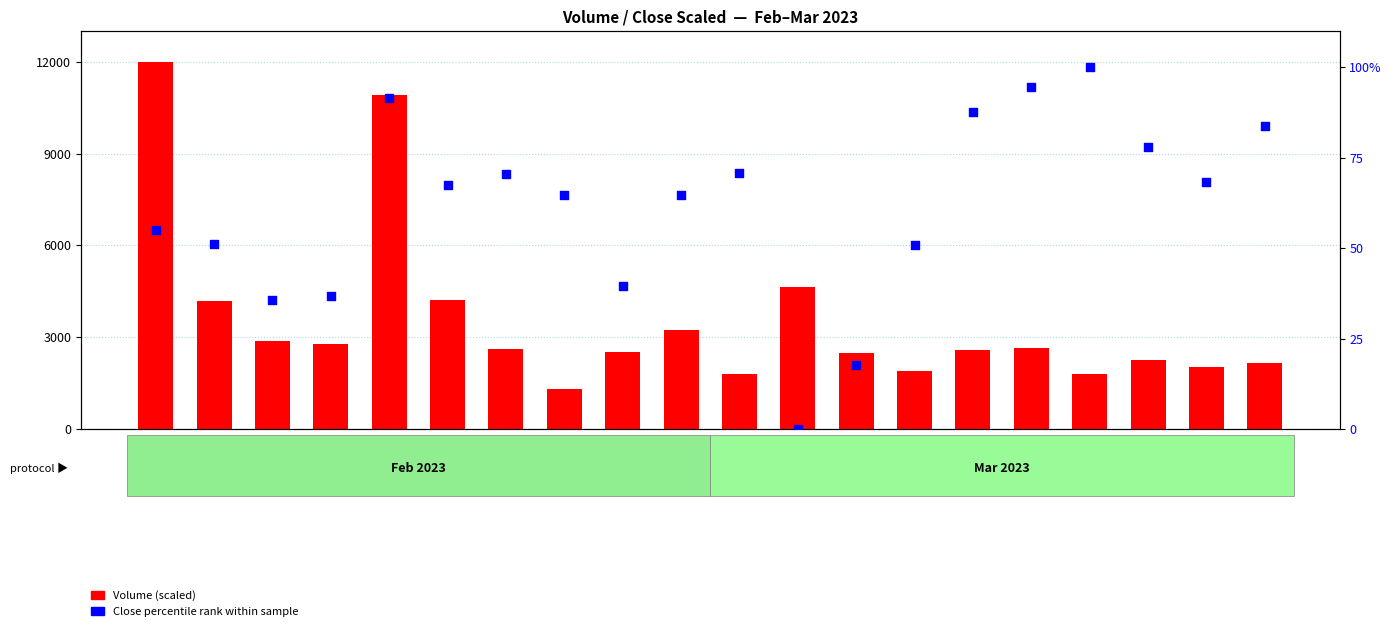

Is the value of Close percentile rank at 2023-02-28 greater than the value of Volume (scaled) at 2023-02-16?

No